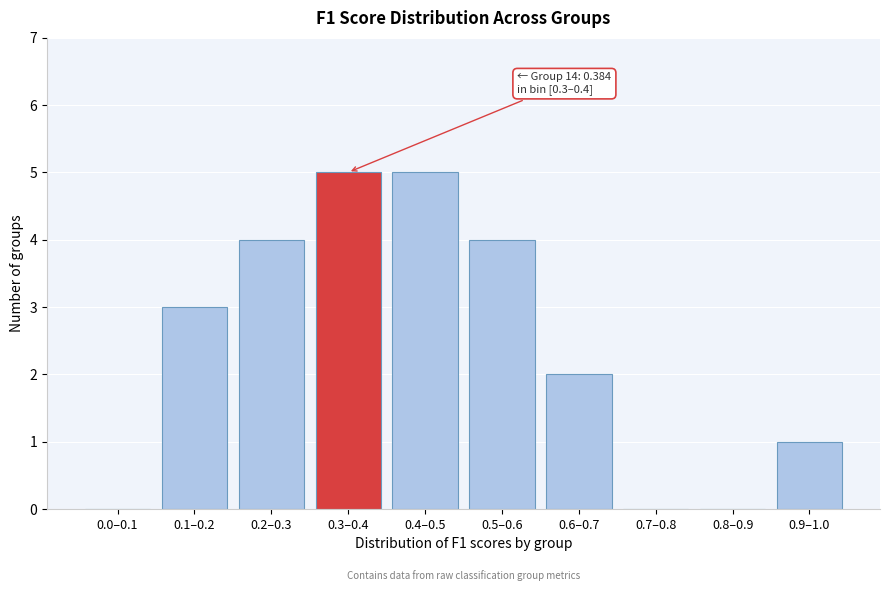

Reading left to right, extract all data points from this chart.

0.0–0.1=0	0.1–0.2=3	0.2–0.3=4	0.3–0.4=5	0.4–0.5=5	0.5–0.6=4	0.6–0.7=2	0.7–0.8=0	0.8–0.9=0	0.9–1.0=1